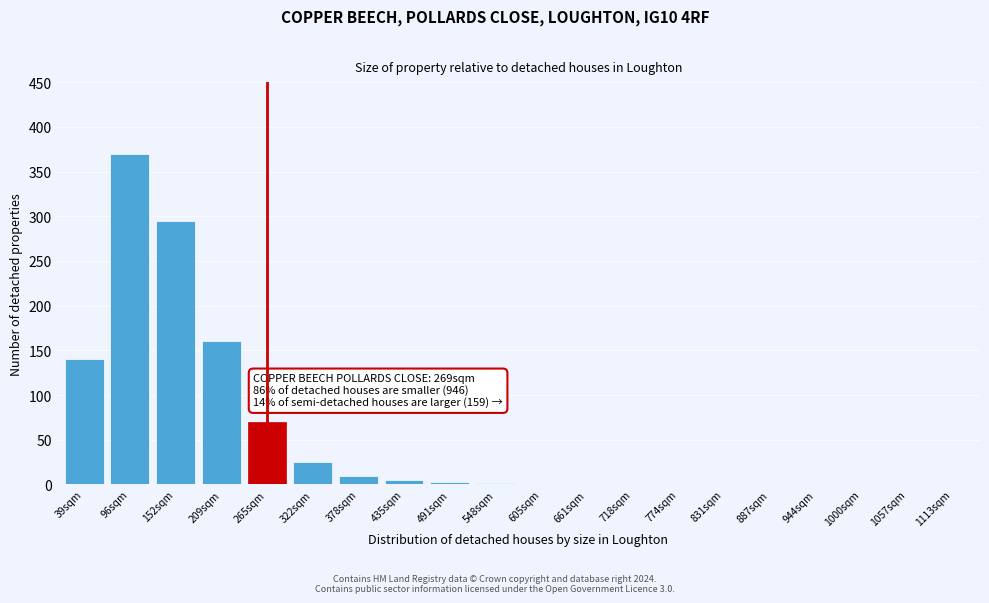

Where is the data nearest to the value 185?

209sqm